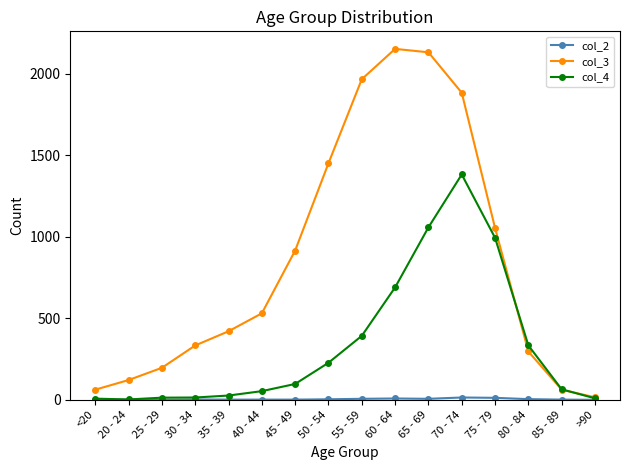

True or false: col_3 has a value of 2151 at 60 - 64.

True